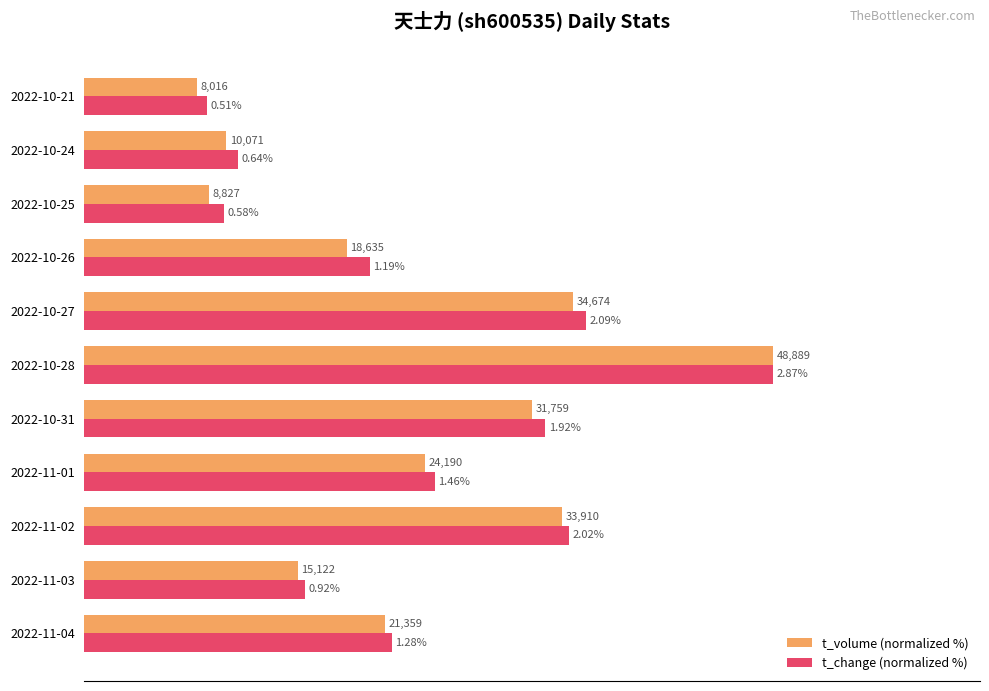

At how many categories does at least one series exceed 33?

7